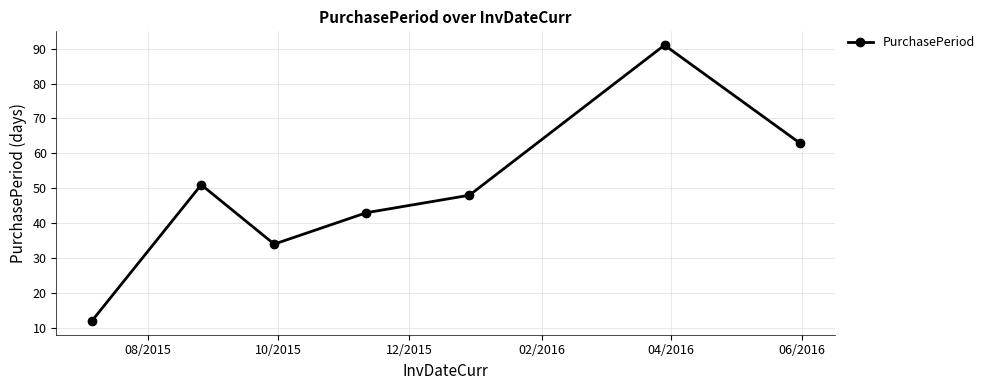

What is the difference between the maximum and second lowest values?

57